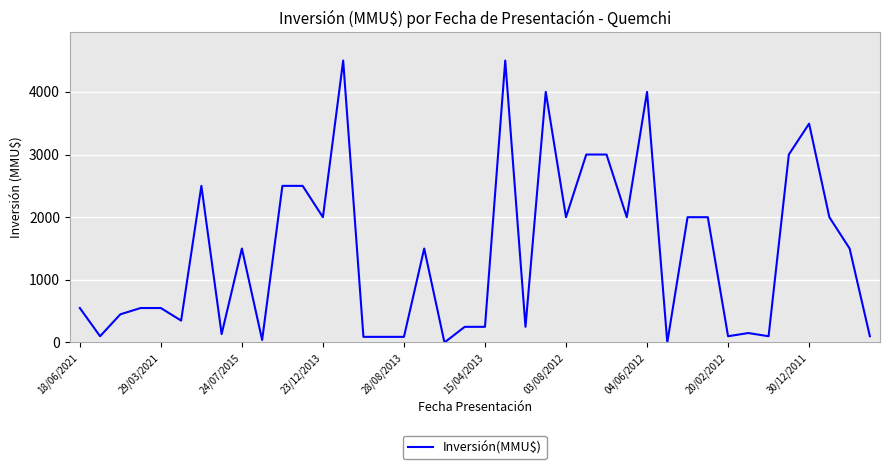

True or false: the data shows 1203 at 30/12/2011.

False